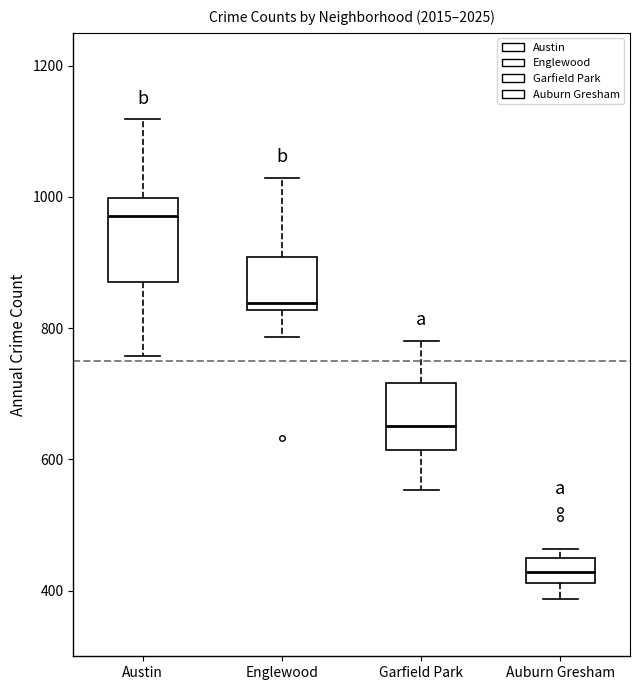

Where does the upper whisker of the box for Englewood end on the y-axis? The values are not printed on the chart, so give them approximately, as read against the axis.

1020